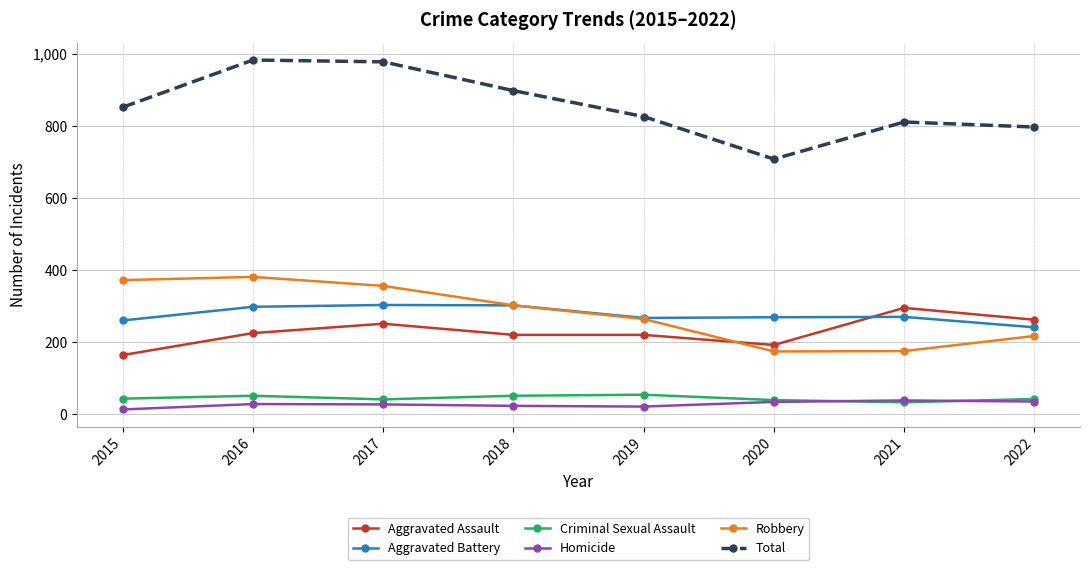

Where is Robbery nearest to the value 277?

2019